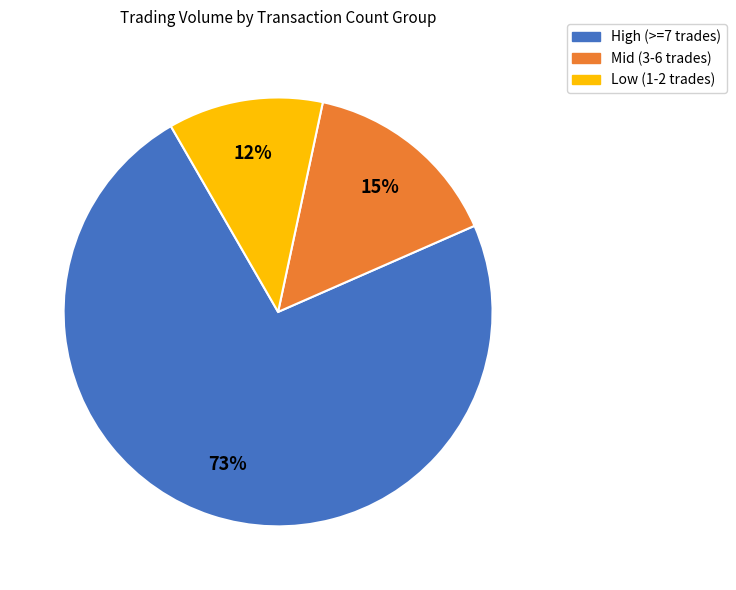

How many slices are in this pie chart?

3